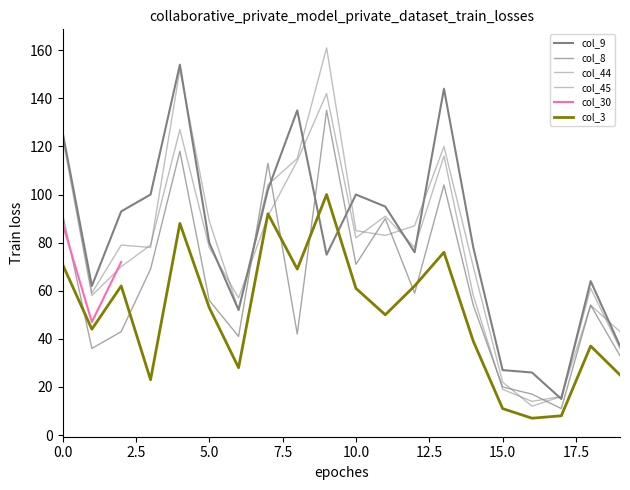

At which category does col_9 reach its first local valley?

1